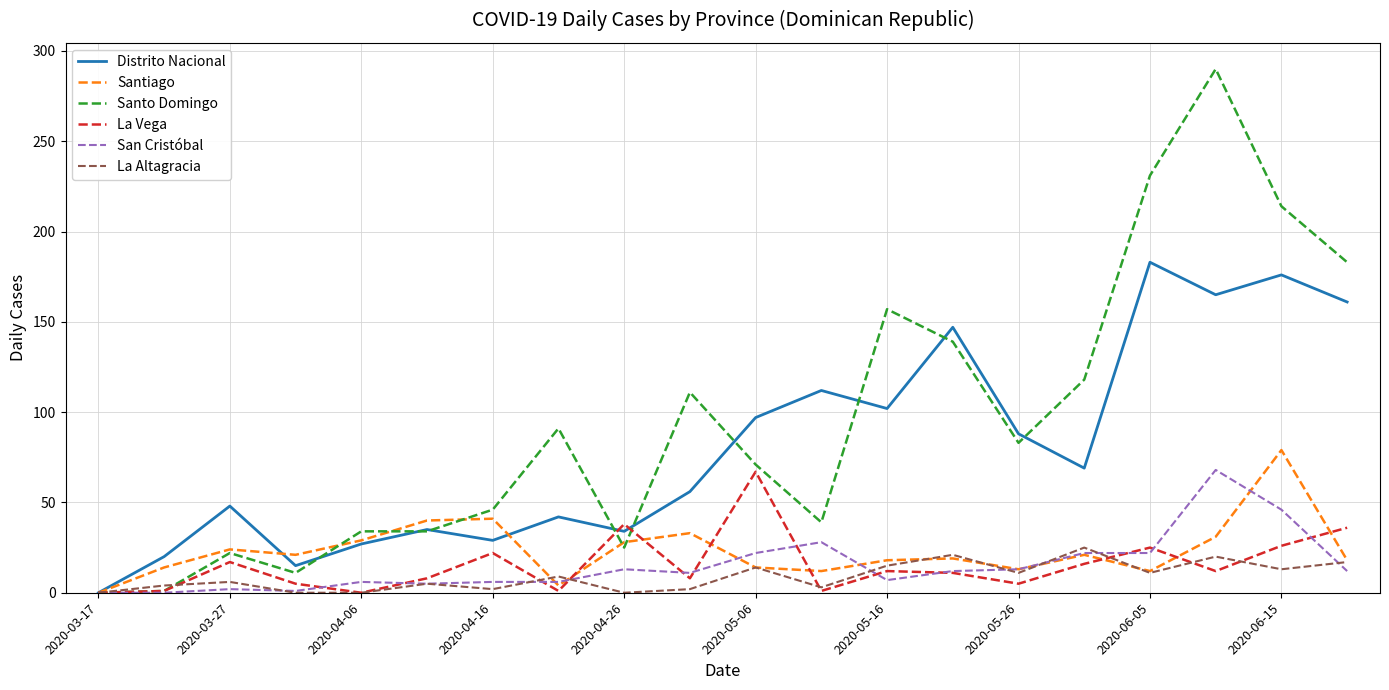

Which series has the largest total across all categories?

Santo Domingo